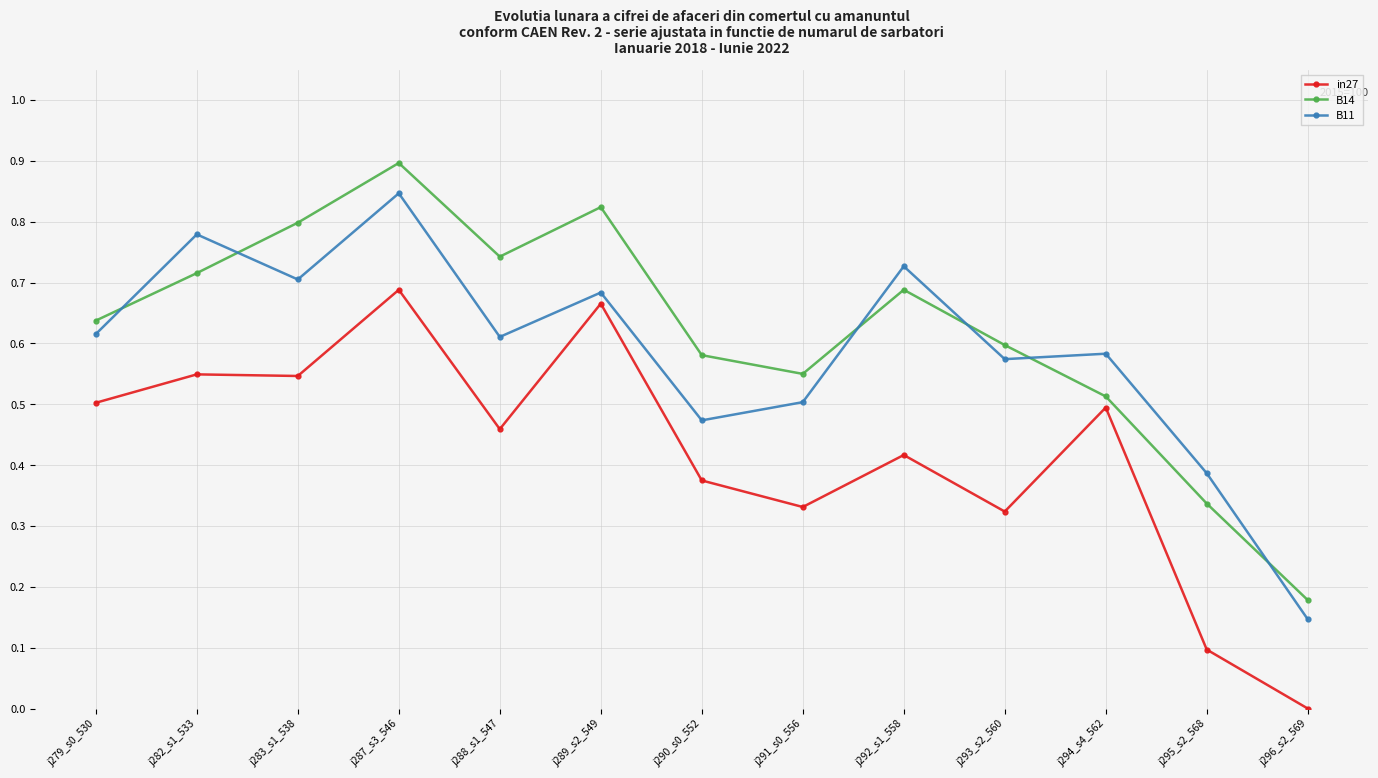

After their last crossing, which series has the higher values: B11 or B14?

B14